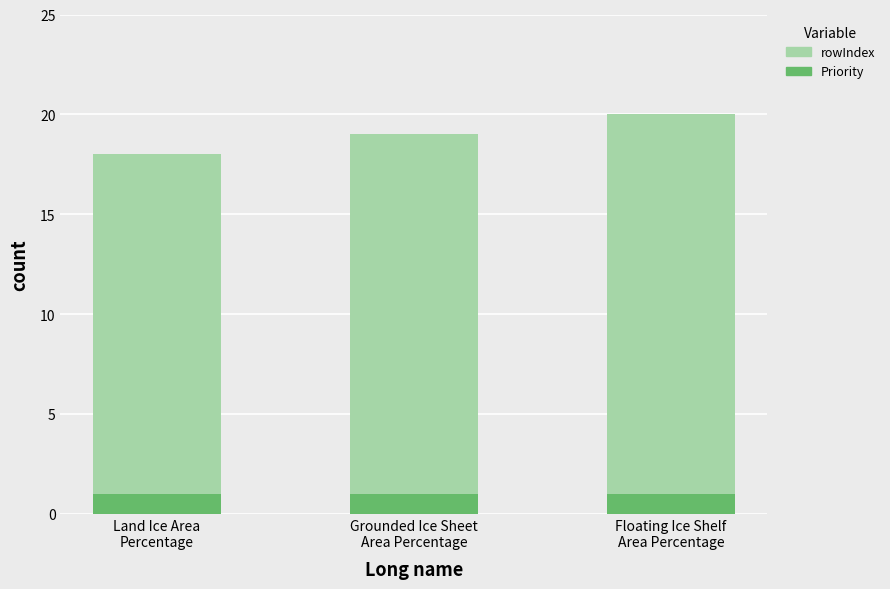

Are the bars grouped side by side (vs. stacked)?

No